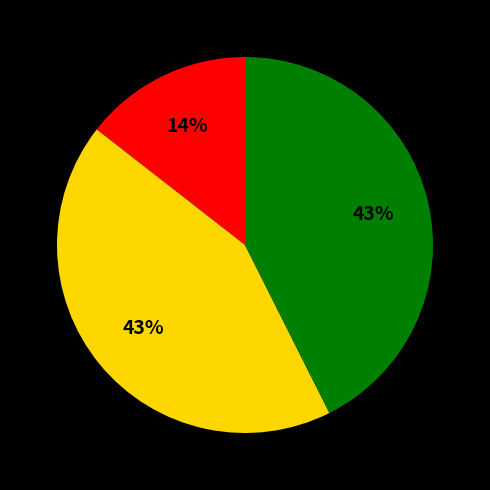

Is there a majority slice in this chart?

No